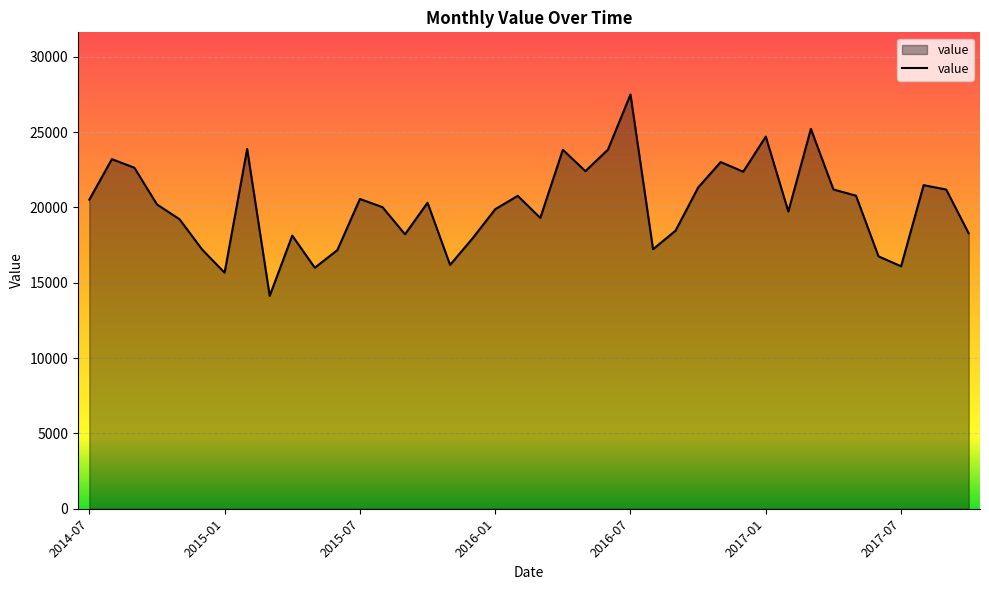

What is the maximum value shown in the chart?

27494